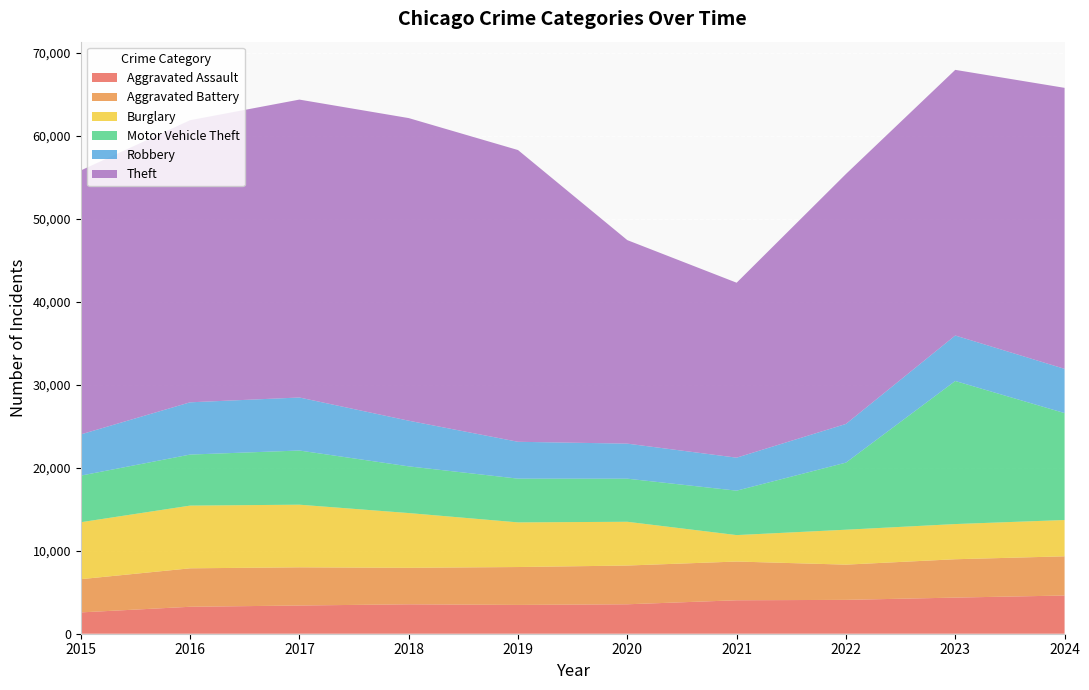

Reading left to right, list all the values displayed in this chart.

Aggravated Assault: 2568	3246	3398	3542	3469	3546	4029	4077	4351	4602
Aggravated Battery: 4002	4632	4600	4397	4564	4667	4666	4244	4620	4721
Burglary: 6858	7553	7543	6594	5377	5270	3184	4206	4237	4372
Motor Vehicle Theft: 5614	6147	6525	5624	5269	5191	5352	8082	17233	12879
Robbery: 4963	6293	6385	5499	4438	4220	3973	4657	5476	5328
Theft: 31792	33979	35881	36449	35138	24512	21072	30106	31996	33845